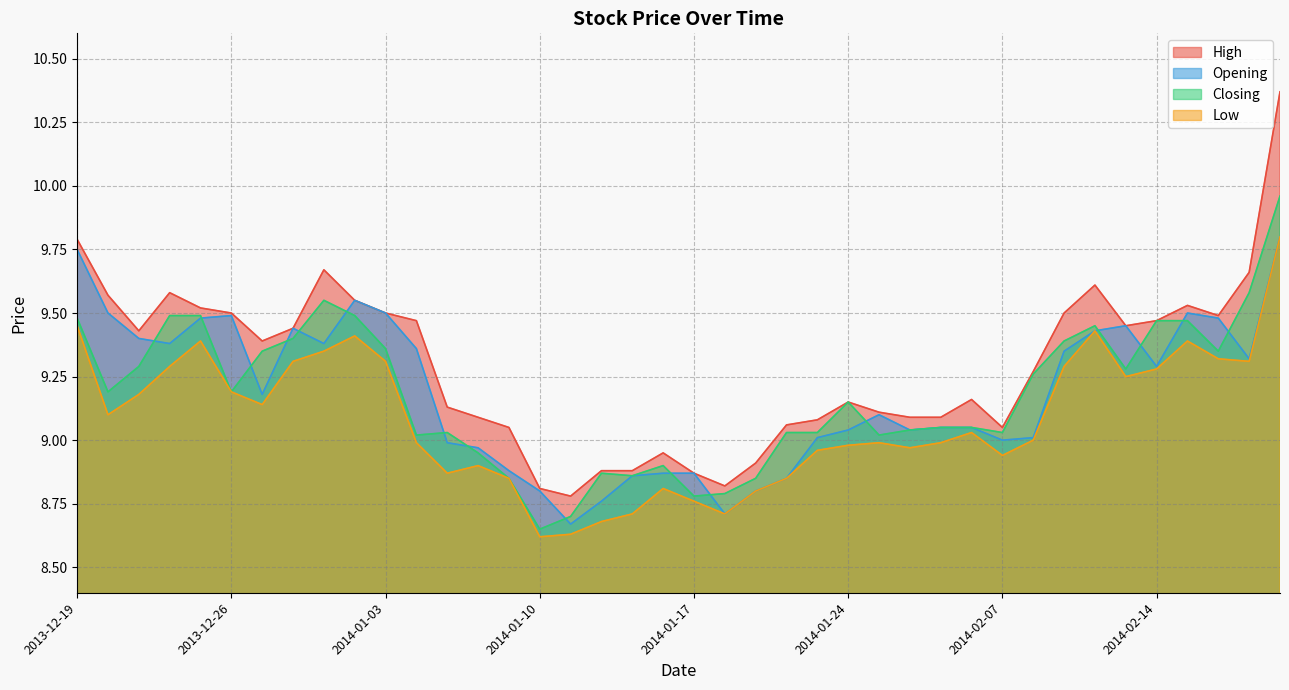

Reading left to right, what are all the values shown in this chart?

High: 2013-12-19=9.8	2013-12-20=9.6	2013-12-23=9.4	2013-12-24=9.6	2013-12-25=9.5	2013-12-26=9.5	2013-12-27=9.4	2013-12-30=9.4	2013-12-31=9.7	2014-01-02=9.6	2014-01-03=9.5	2014-01-06=9.5	2014-01-07=9.1	2014-01-08=9.1	2014-01-09=9.1	2014-01-10=8.8	2014-01-13=8.8	2014-01-14=8.9	2014-01-15=8.9	2014-01-16=8.9	2014-01-17=8.9	2014-01-20=8.8	2014-01-21=8.9	2014-01-22=9.1	2014-01-23=9.1	2014-01-24=9.2	2014-01-27=9.1	2014-01-28=9.1	2014-01-29=9.1	2014-01-30=9.2	2014-02-07=9.1	2014-02-10=9.3	2014-02-11=9.5	2014-02-12=9.6	2014-02-13=9.4	2014-02-14=9.5	2014-02-17=9.5	2014-02-18=9.5	2014-02-19=9.7	2014-02-20=10.4
Opening: 2013-12-19=9.8	2013-12-20=9.5	2013-12-23=9.4	2013-12-24=9.4	2013-12-25=9.5	2013-12-26=9.5	2013-12-27=9.2	2013-12-30=9.4	2013-12-31=9.4	2014-01-02=9.6	2014-01-03=9.5	2014-01-06=9.4	2014-01-07=9.0	2014-01-08=9.0	2014-01-09=8.9	2014-01-10=8.8	2014-01-13=8.7	2014-01-14=8.8	2014-01-15=8.9	2014-01-16=8.9	2014-01-17=8.9	2014-01-20=8.7	2014-01-21=8.8	2014-01-22=8.8	2014-01-23=9.0	2014-01-24=9.0	2014-01-27=9.1	2014-01-28=9.0	2014-01-29=9.1	2014-01-30=9.1	2014-02-07=9.0	2014-02-10=9.0	2014-02-11=9.3	2014-02-12=9.4	2014-02-13=9.4	2014-02-14=9.3	2014-02-17=9.5	2014-02-18=9.5	2014-02-19=9.3	2014-02-20=9.8
Closing: 2013-12-19=9.5	2013-12-20=9.2	2013-12-23=9.3	2013-12-24=9.5	2013-12-25=9.5	2013-12-26=9.2	2013-12-27=9.3	2013-12-30=9.4	2013-12-31=9.6	2014-01-02=9.5	2014-01-03=9.4	2014-01-06=9.0	2014-01-07=9.0	2014-01-08=8.9	2014-01-09=8.8	2014-01-10=8.7	2014-01-13=8.7	2014-01-14=8.9	2014-01-15=8.9	2014-01-16=8.9	2014-01-17=8.8	2014-01-20=8.8	2014-01-21=8.8	2014-01-22=9.0	2014-01-23=9.0	2014-01-24=9.2	2014-01-27=9.0	2014-01-28=9.0	2014-01-29=9.1	2014-01-30=9.1	2014-02-07=9.0	2014-02-10=9.3	2014-02-11=9.4	2014-02-12=9.4	2014-02-13=9.3	2014-02-14=9.5	2014-02-17=9.5	2014-02-18=9.3	2014-02-19=9.6	2014-02-20=10.0
Low: 2013-12-19=9.4	2013-12-20=9.1	2013-12-23=9.2	2013-12-24=9.3	2013-12-25=9.4	2013-12-26=9.2	2013-12-27=9.1	2013-12-30=9.3	2013-12-31=9.3	2014-01-02=9.4	2014-01-03=9.3	2014-01-06=9.0	2014-01-07=8.9	2014-01-08=8.9	2014-01-09=8.8	2014-01-10=8.6	2014-01-13=8.6	2014-01-14=8.7	2014-01-15=8.7	2014-01-16=8.8	2014-01-17=8.8	2014-01-20=8.7	2014-01-21=8.8	2014-01-22=8.8	2014-01-23=9.0	2014-01-24=9.0	2014-01-27=9.0	2014-01-28=9.0	2014-01-29=9.0	2014-01-30=9.0	2014-02-07=8.9	2014-02-10=9.0	2014-02-11=9.3	2014-02-12=9.4	2014-02-13=9.2	2014-02-14=9.3	2014-02-17=9.4	2014-02-18=9.3	2014-02-19=9.3	2014-02-20=9.8